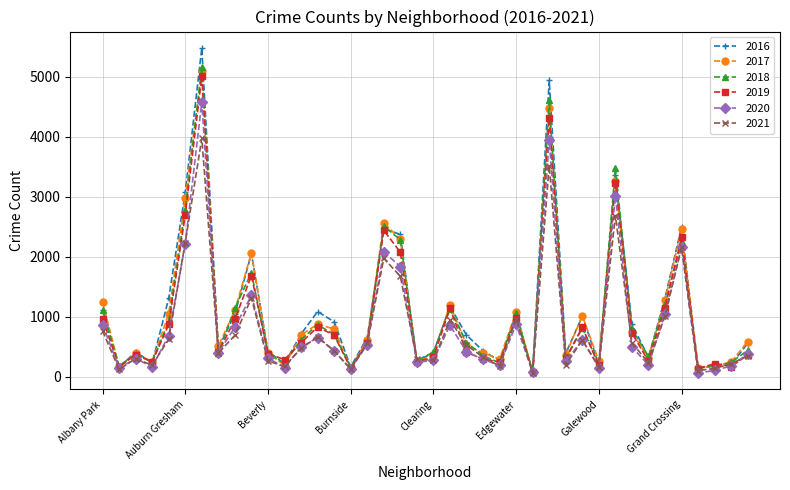

What is the difference between the maximum and minimum values in the 2020 series?

4517